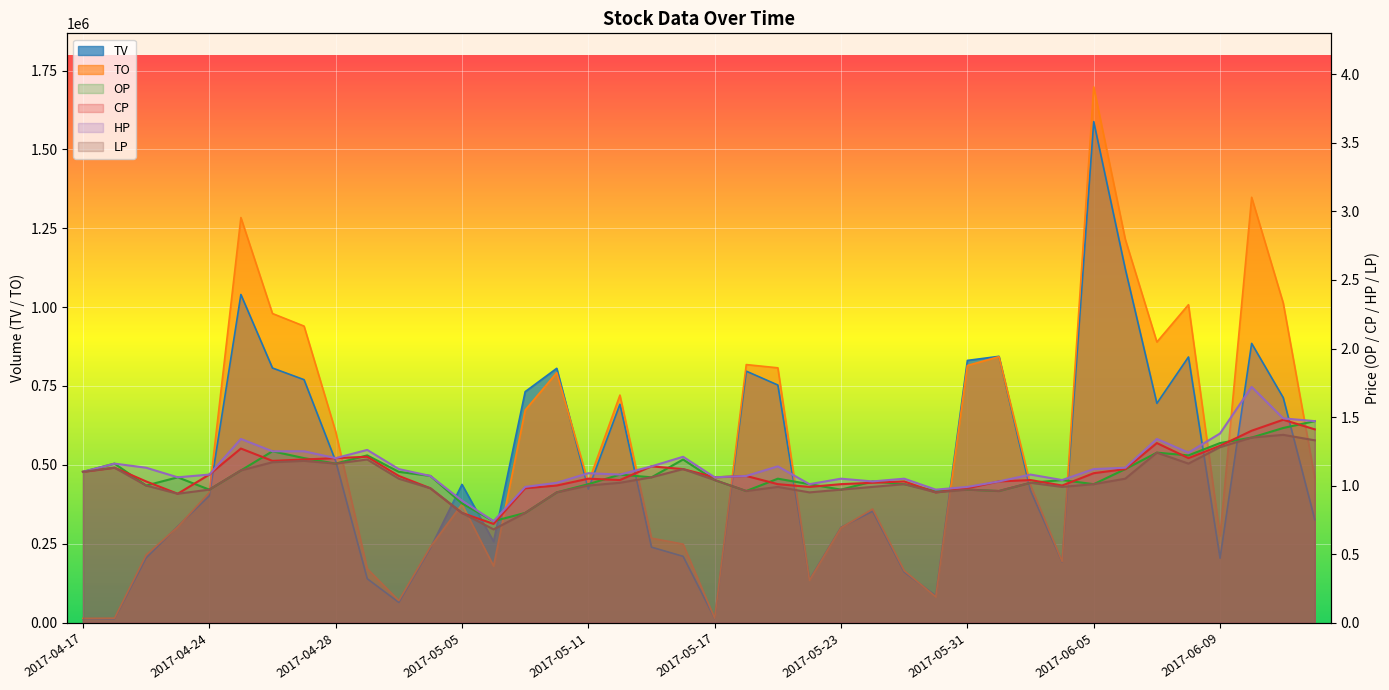

Rank the categories by CP value from lowest to highest.

2017-05-08, 2017-05-05, 2017-04-21, 2017-05-26, 2017-05-04, 2017-05-09, 2017-05-31, 2017-05-22, 2017-05-10, 2017-06-03, 2017-05-19, 2017-05-23, 2017-05-24, 2017-04-20, 2017-05-25, 2017-06-01, 2017-05-12, 2017-06-02, 2017-05-11, 2017-05-17, 2017-05-03, 2017-05-18, 2017-04-24, 2017-06-05, 2017-04-17, 2017-05-16, 2017-06-06, 2017-04-18, 2017-05-15, 2017-04-26, 2017-04-27, 2017-04-28, 2017-06-08, 2017-05-02, 2017-04-25, 2017-06-09, 2017-06-07, 2017-06-12, 2017-06-14, 2017-06-13